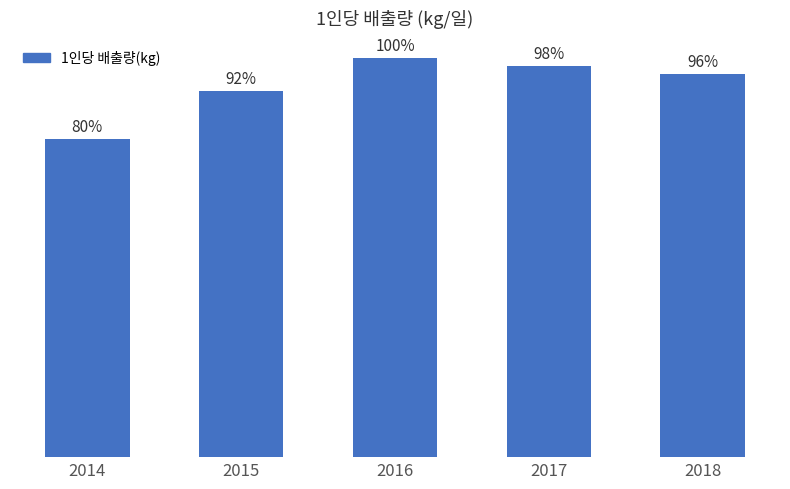

The chart shows a value of 3.2 at 2017. True or false?

False